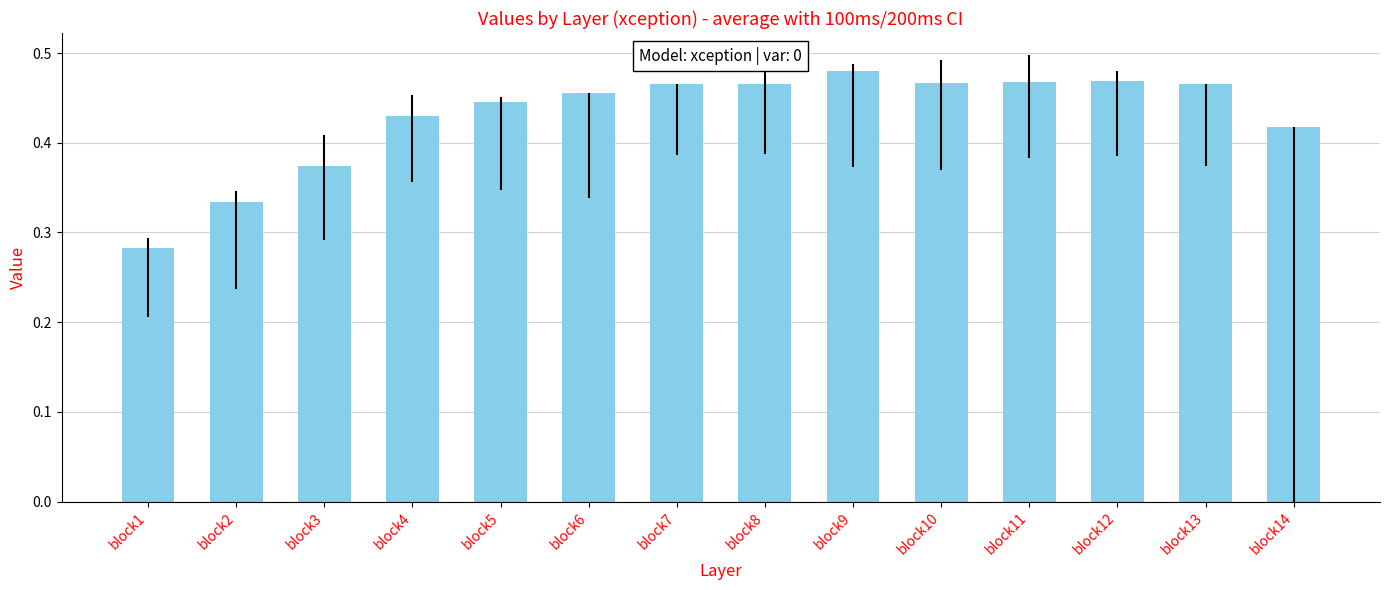

At which category does the chart reach its peak across all series?

block9